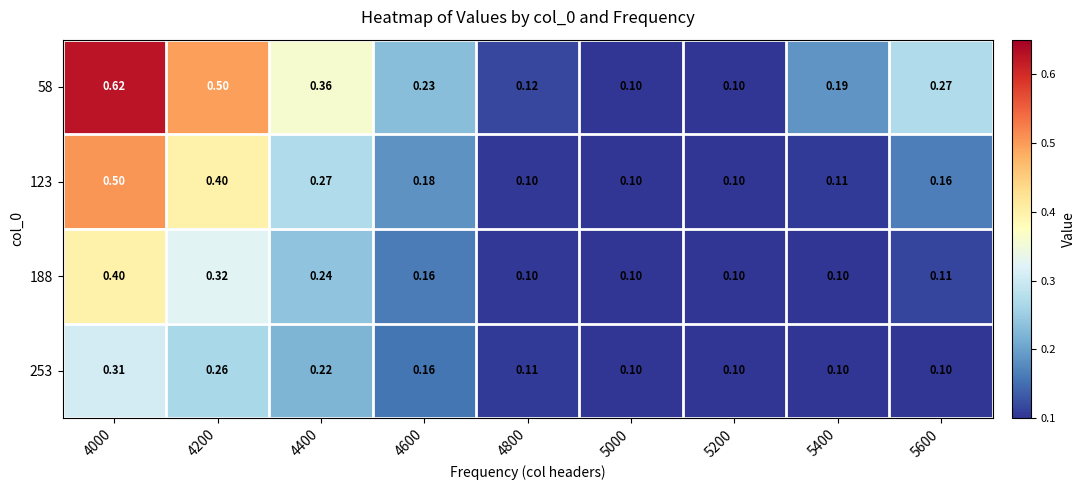

Is the value of 58 at 4200 greater than the value of 188 at 4400?

Yes